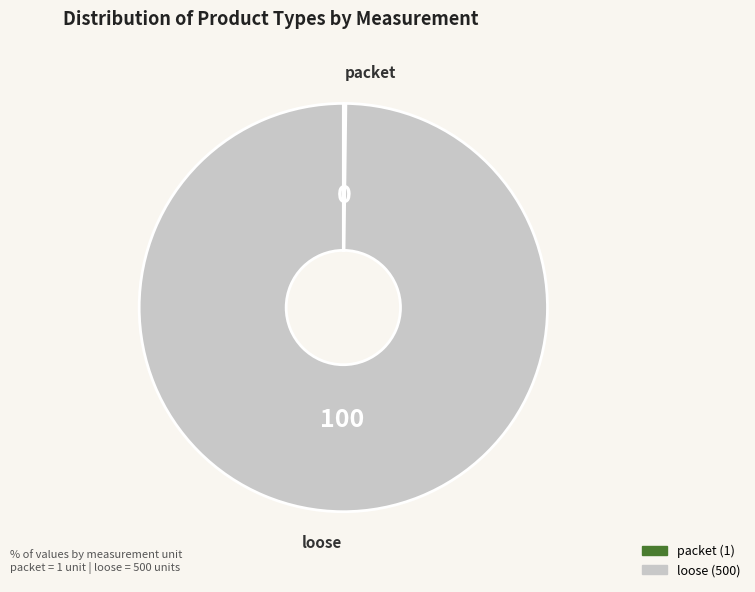

Which category has the biggest portion of the pie?

loose